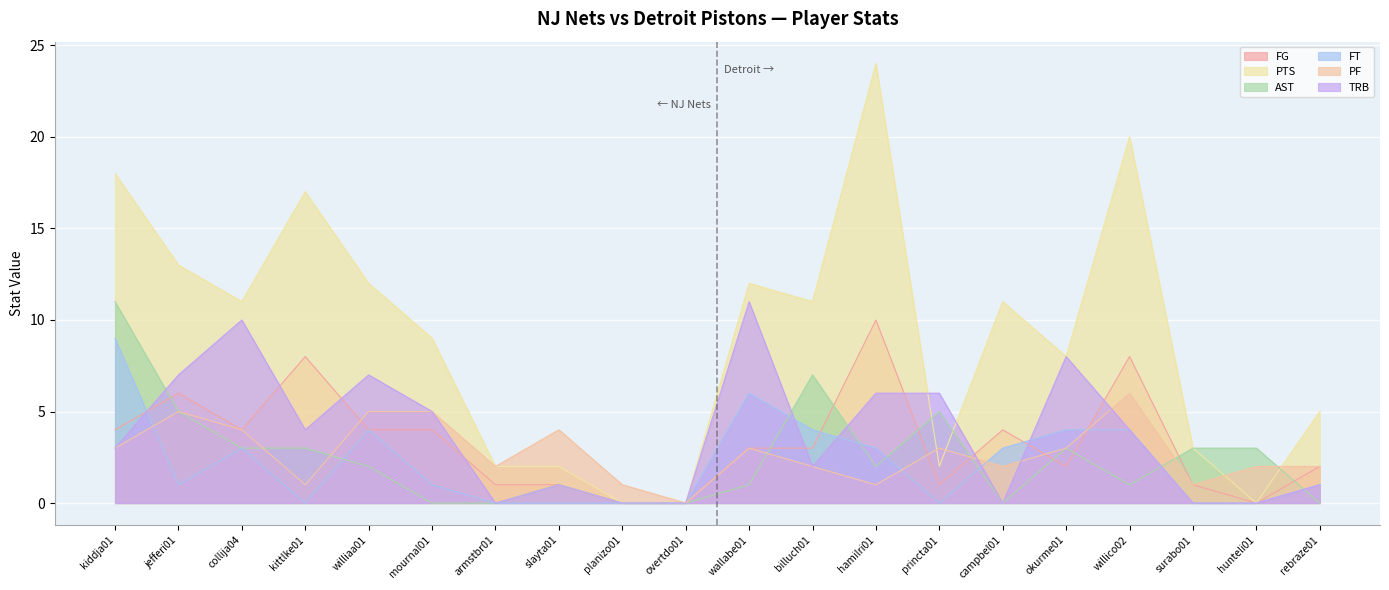

Reading right to left, transcribe all the data shown in this chart.

FG: 2	0	1	8	2	4	1	10	3	3	0	0	1	1	4	4	8	4	6	4
PTS: 5	0	3	20	8	11	2	24	11	12	0	0	2	2	9	12	17	11	13	18
AST: 0	3	3	1	3	0	5	2	7	1	0	0	1	0	0	2	3	3	5	11
FT: 1	0	0	4	4	3	0	3	4	6	0	0	0	0	1	4	0	3	1	9
PF: 2	2	1	6	3	2	3	1	2	3	0	1	4	2	5	5	1	4	5	3
TRB: 1	0	0	4	8	0	6	6	2	11	0	0	1	0	5	7	4	10	7	3